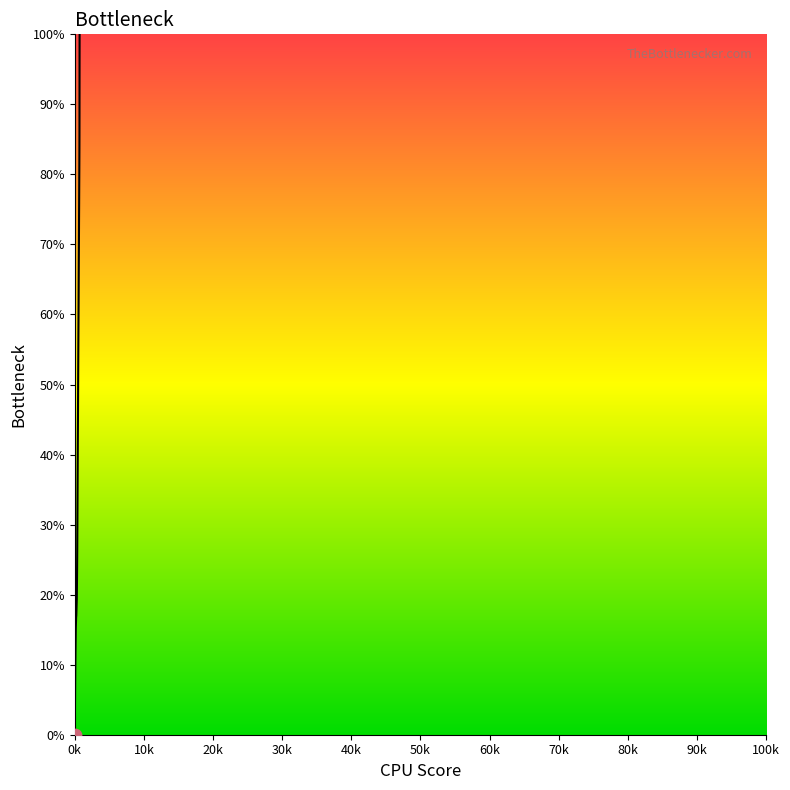

What is the greatest value displayed?

100.0